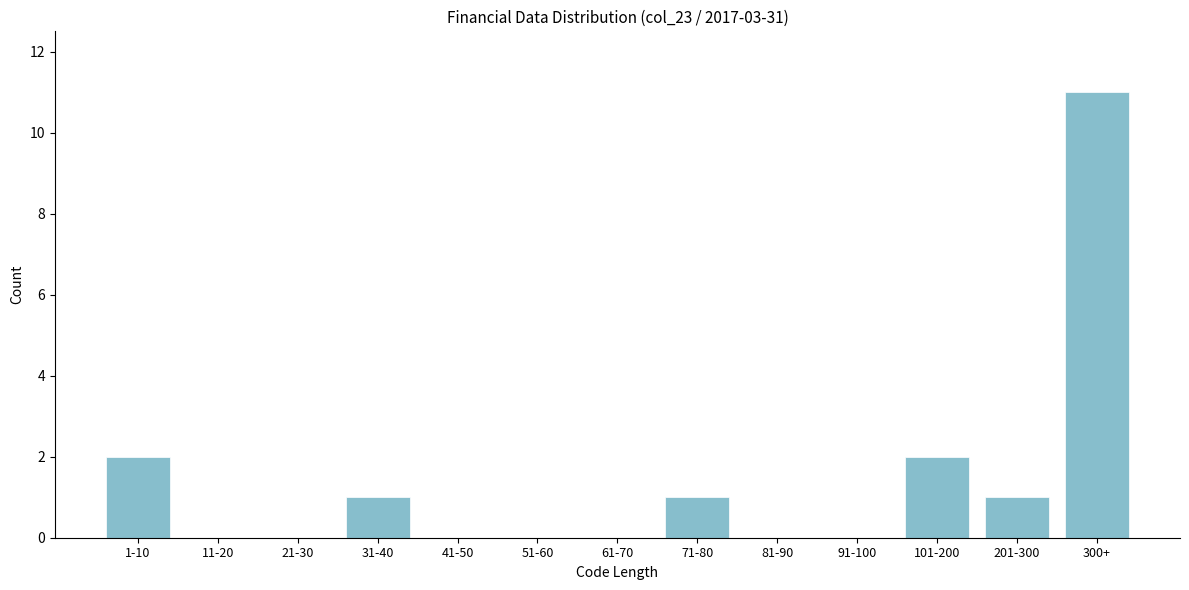

Reading right to left, list all the values displayed in this chart.

300+=11	201-300=1	101-200=2	91-100=0	81-90=0	71-80=1	61-70=0	51-60=0	41-50=0	31-40=1	21-30=0	11-20=0	1-10=2